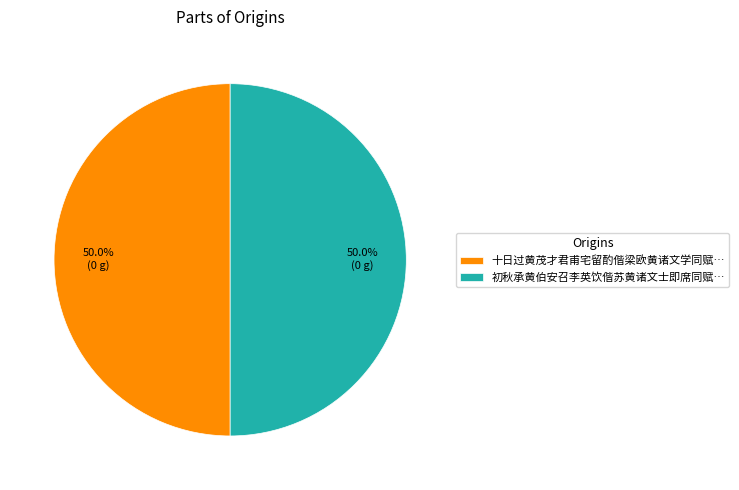

How much of the chart is everything except 初秋承黄伯安召李英饮偕苏黄诸文士即席同赋…?

50.0%